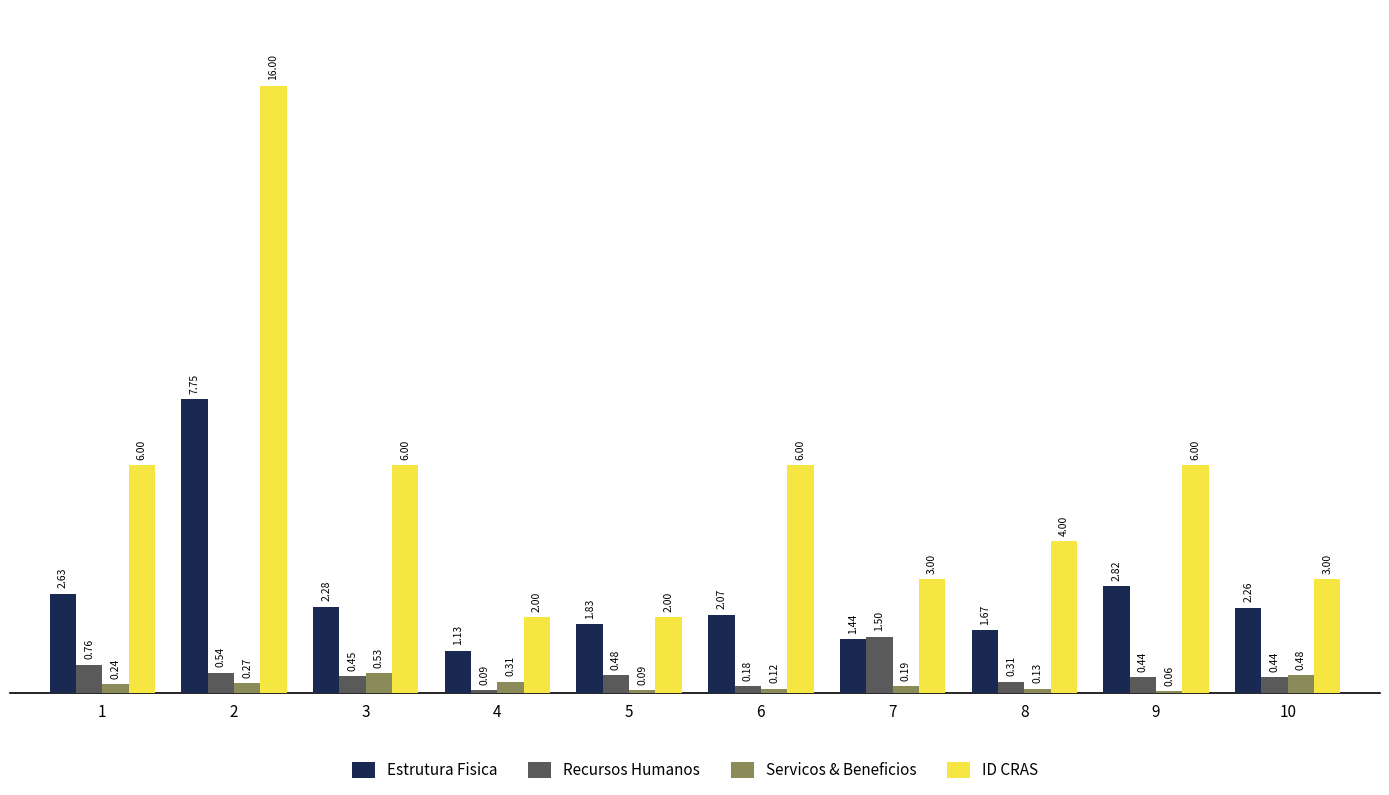

Which series has the widest spread of values?

ID CRAS